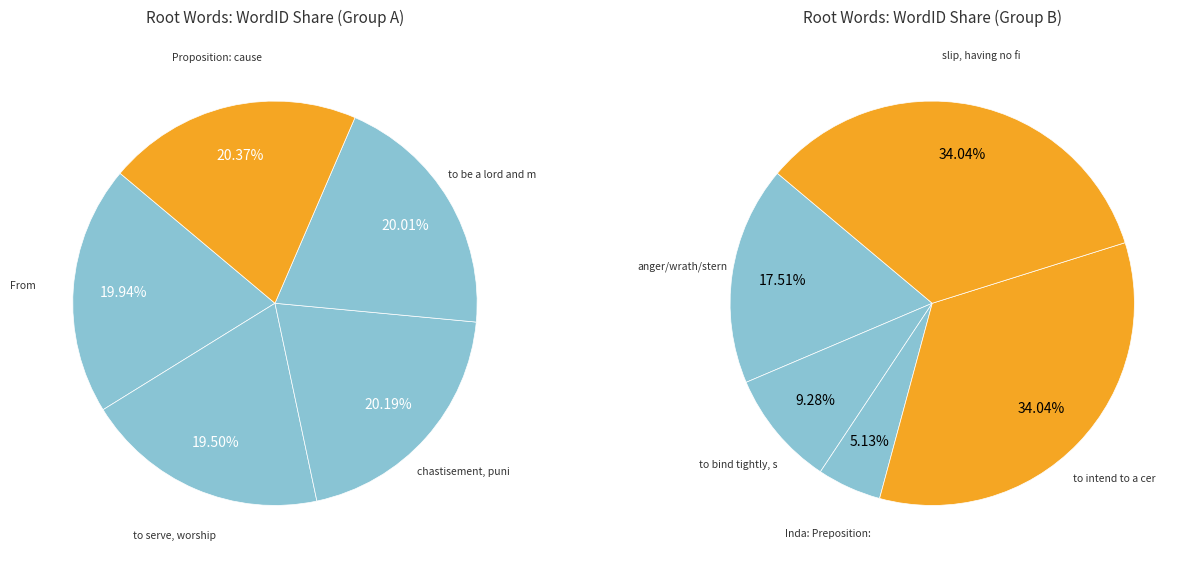

Is there a majority slice in this chart?

No